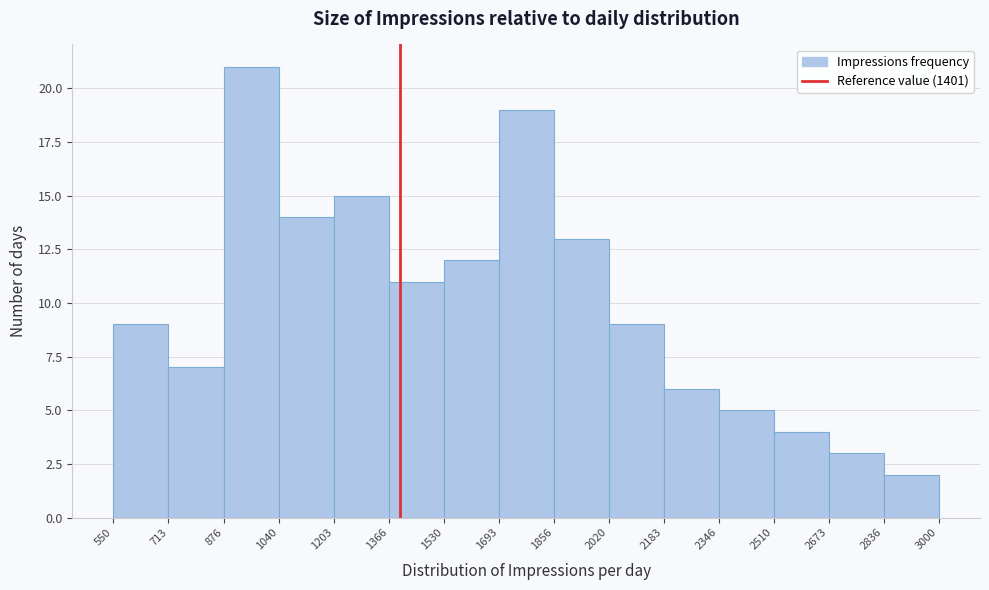

Over which range of the x-axis is the bar tallest?

876 to 1040